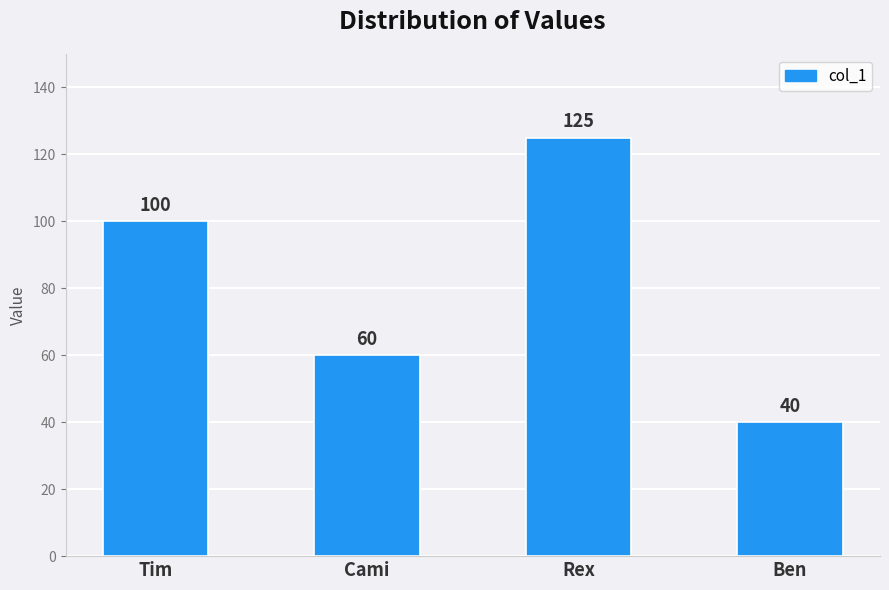

What is the difference between the second highest and minimum values?

60